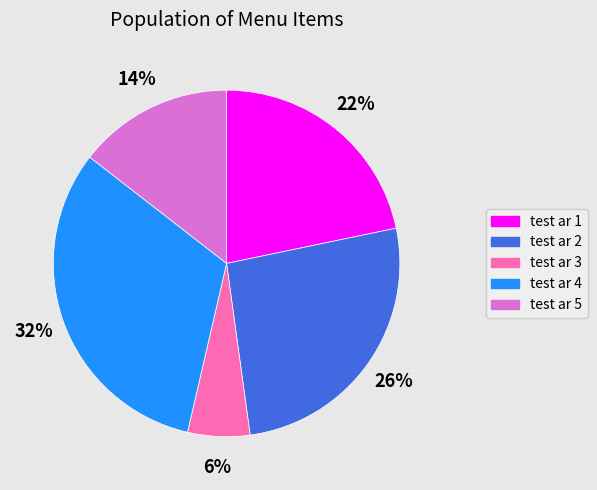

What percentage is the test ar 1 slice, to the nearest percent?

22%